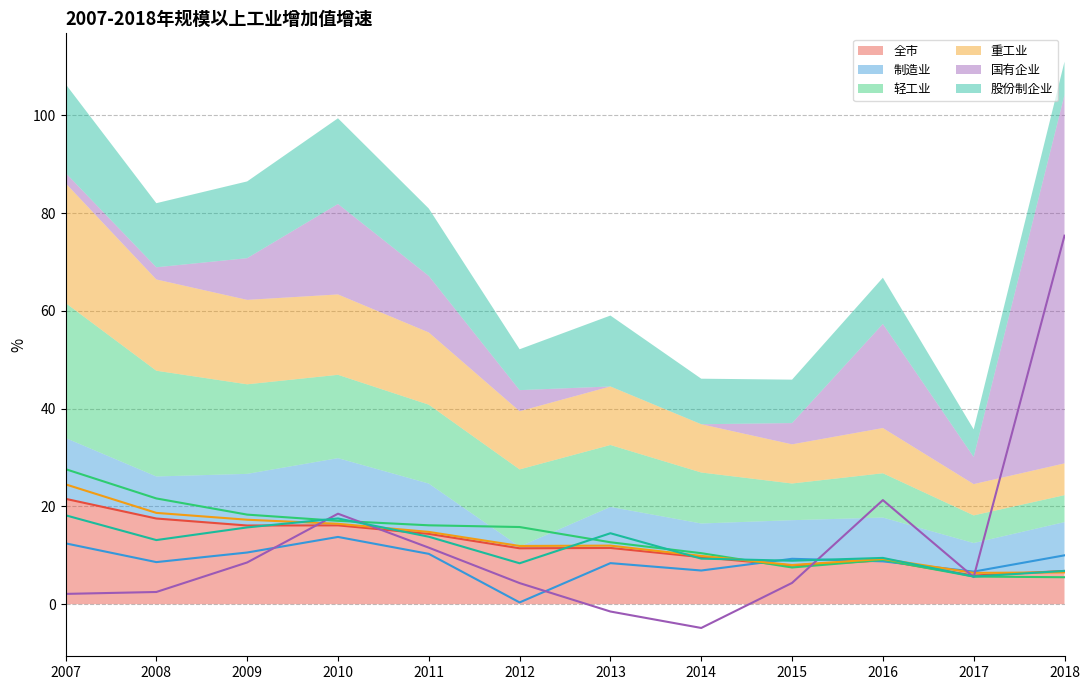

Where is 制造业 nearest to the value 7?

2014